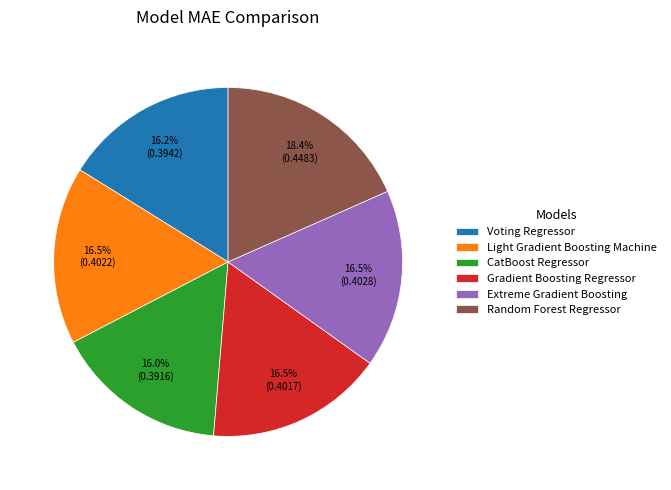

Count the number of slices in the pie.

6